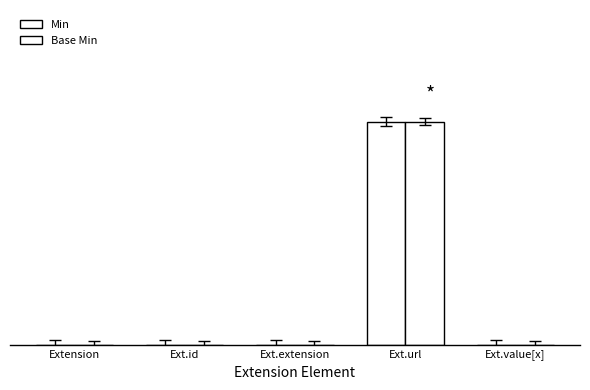

At which category does the chart reach its peak across all series?

Ext.url